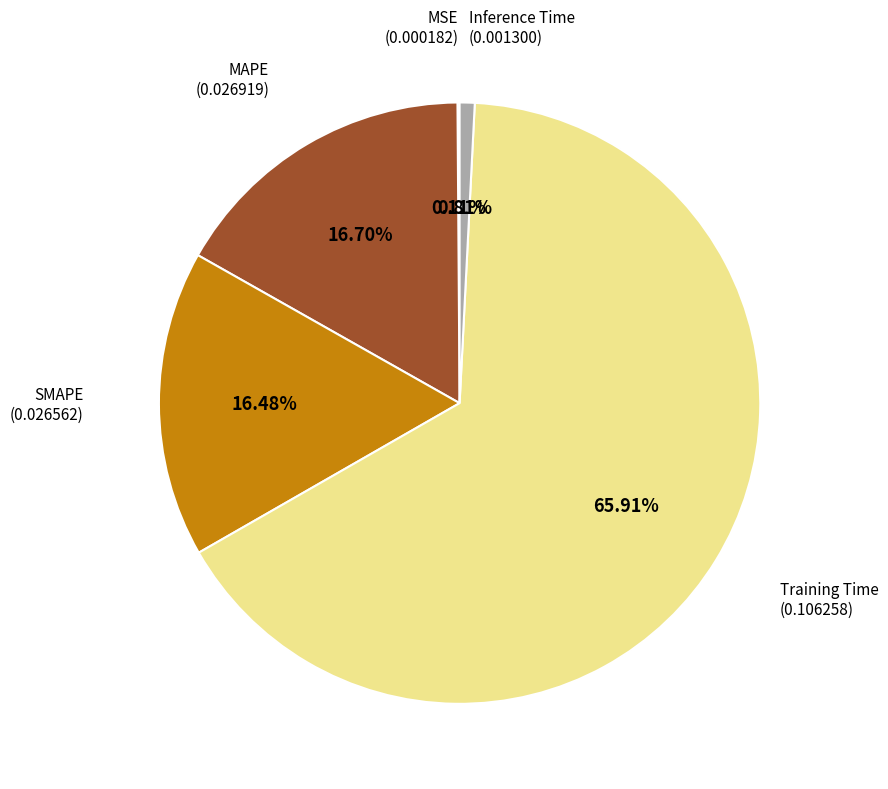

True or false: SMAPE accounts for 16% of the total.

True